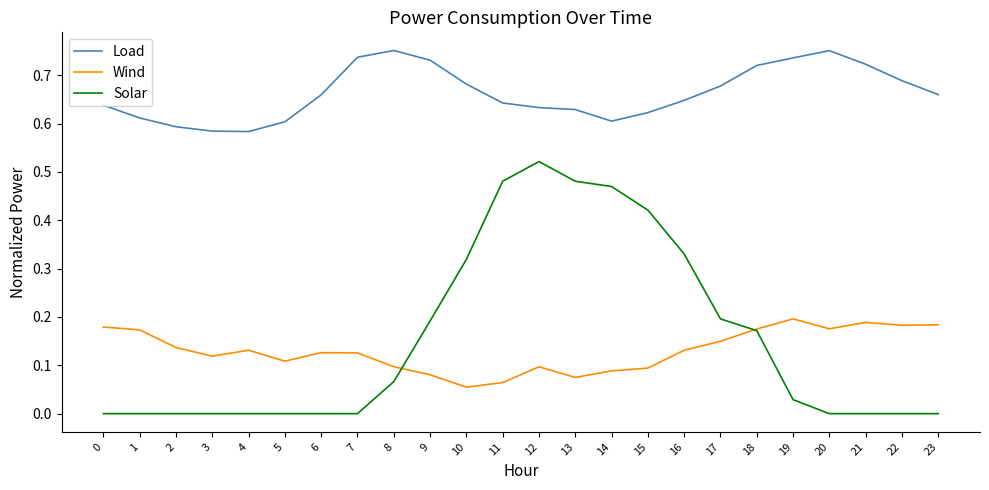

Between 5 and 10, which series saw the biggest shift?

Solar